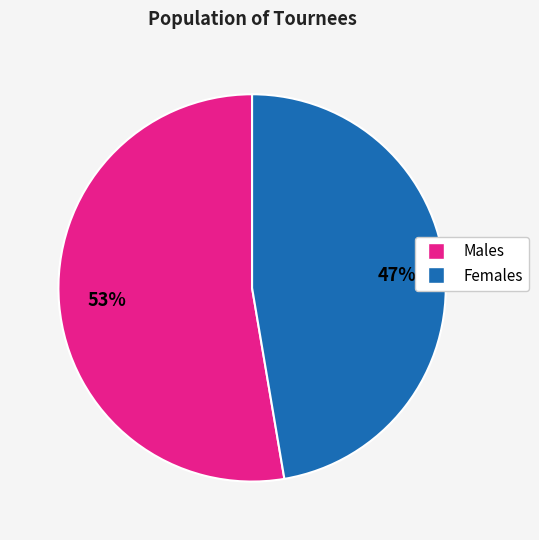

How many slices are in this pie chart?

2